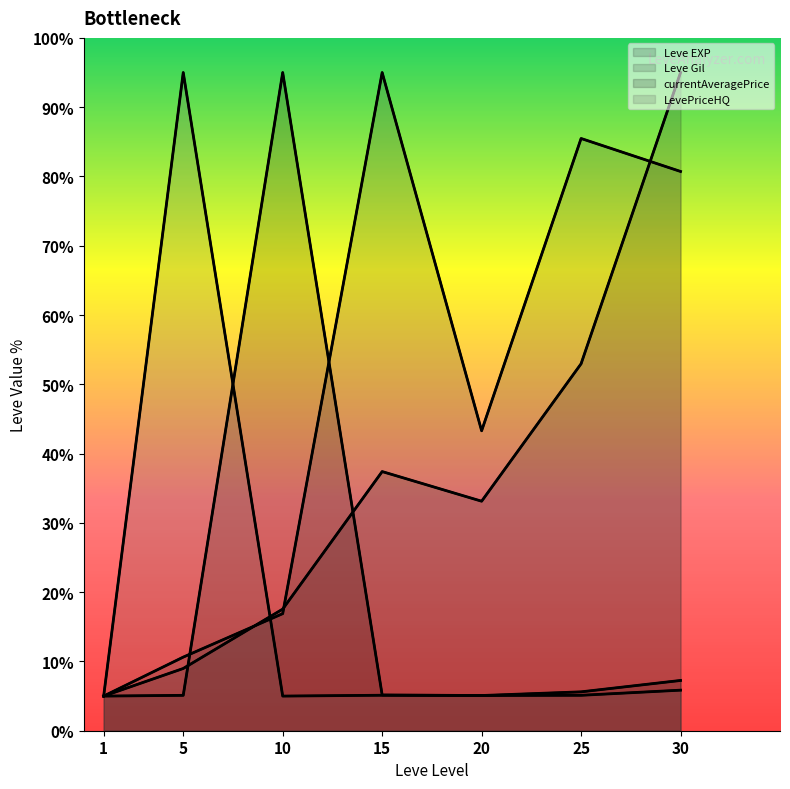

At which category does the chart reach its minimum across all series?

1